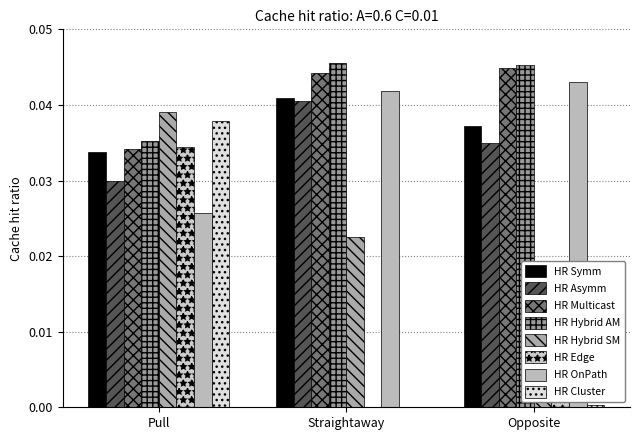

How many bars are there in each group?

4